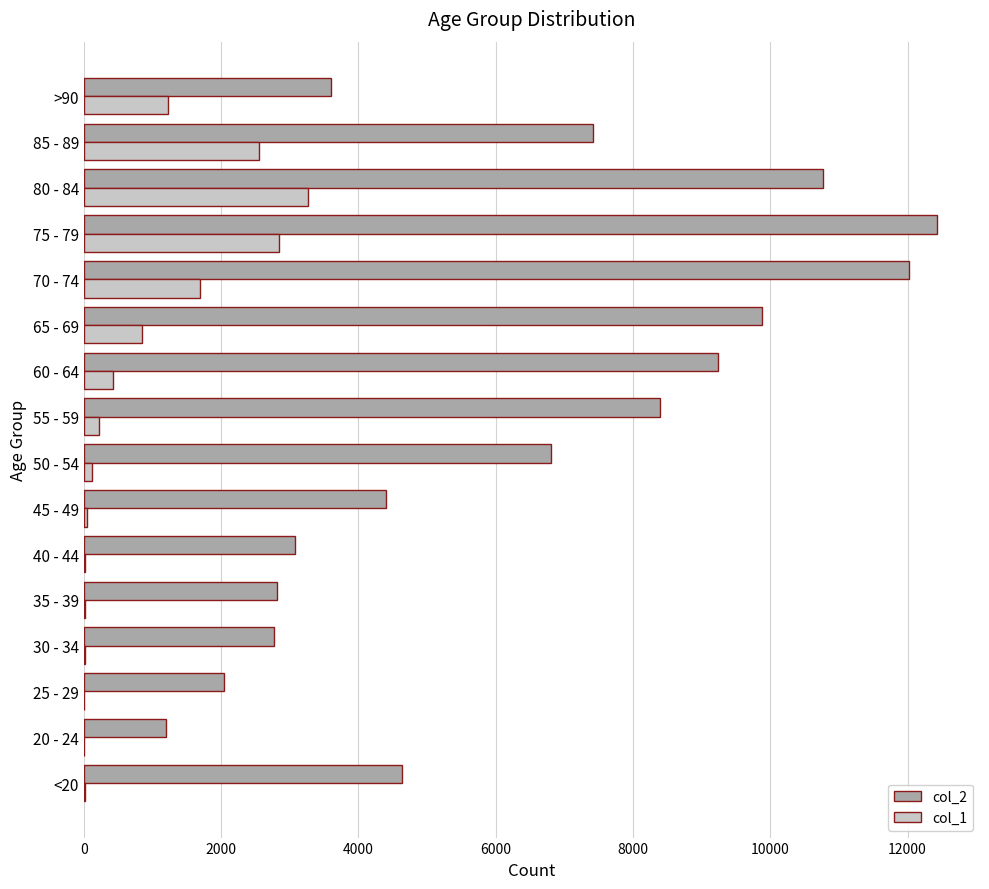

Which series has the largest total across all categories?

col_2